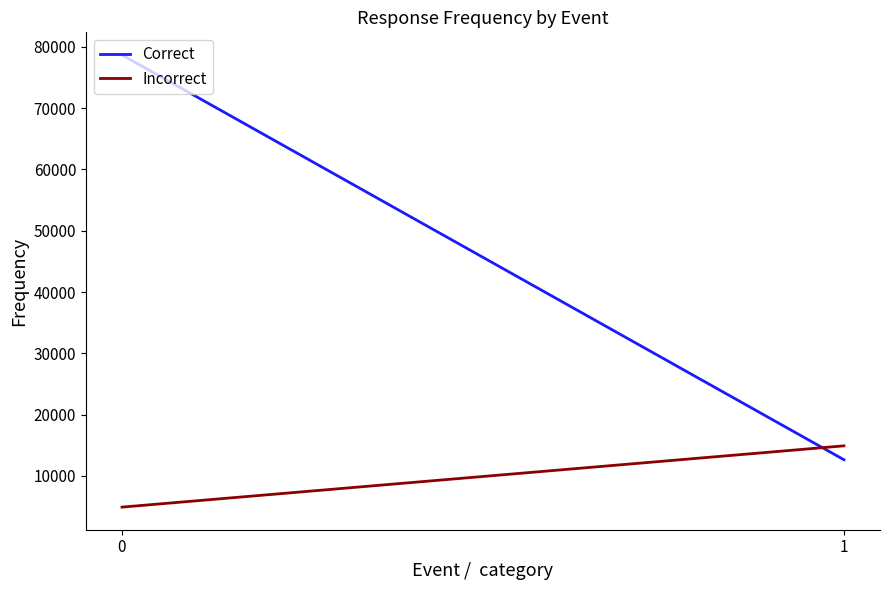

What are all the series names shown in the legend?

Correct, Incorrect